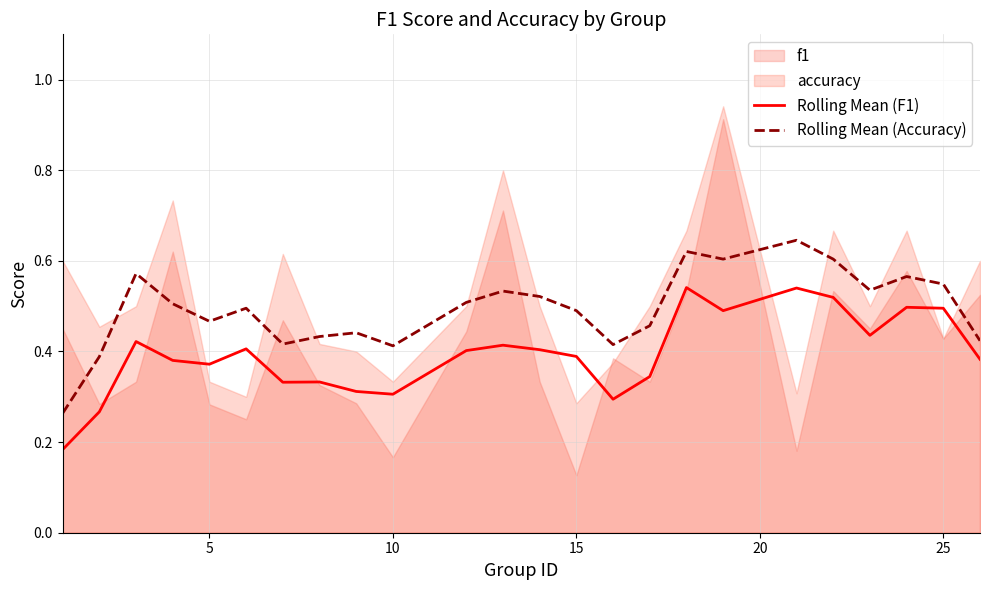

True or false: Rolling Mean (Accuracy) and Rolling Mean (F1) intersect in this chart.

False